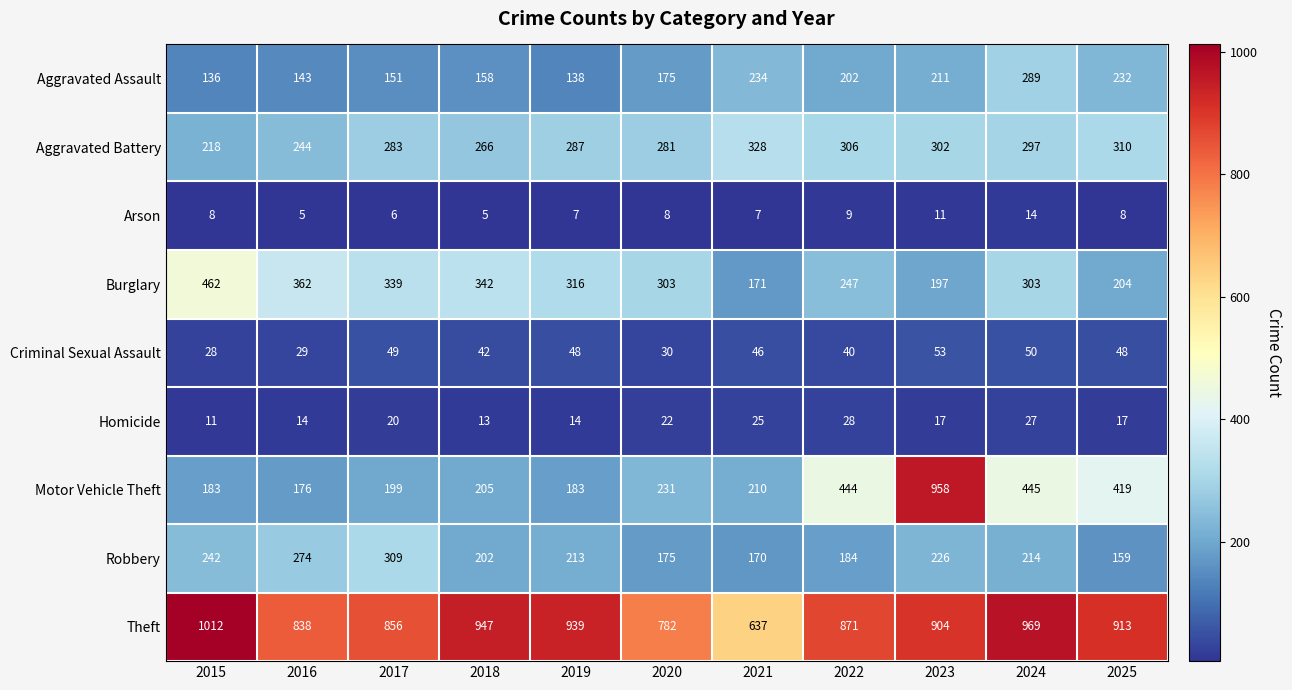

At how many categories does at least one series exceed 885?

6